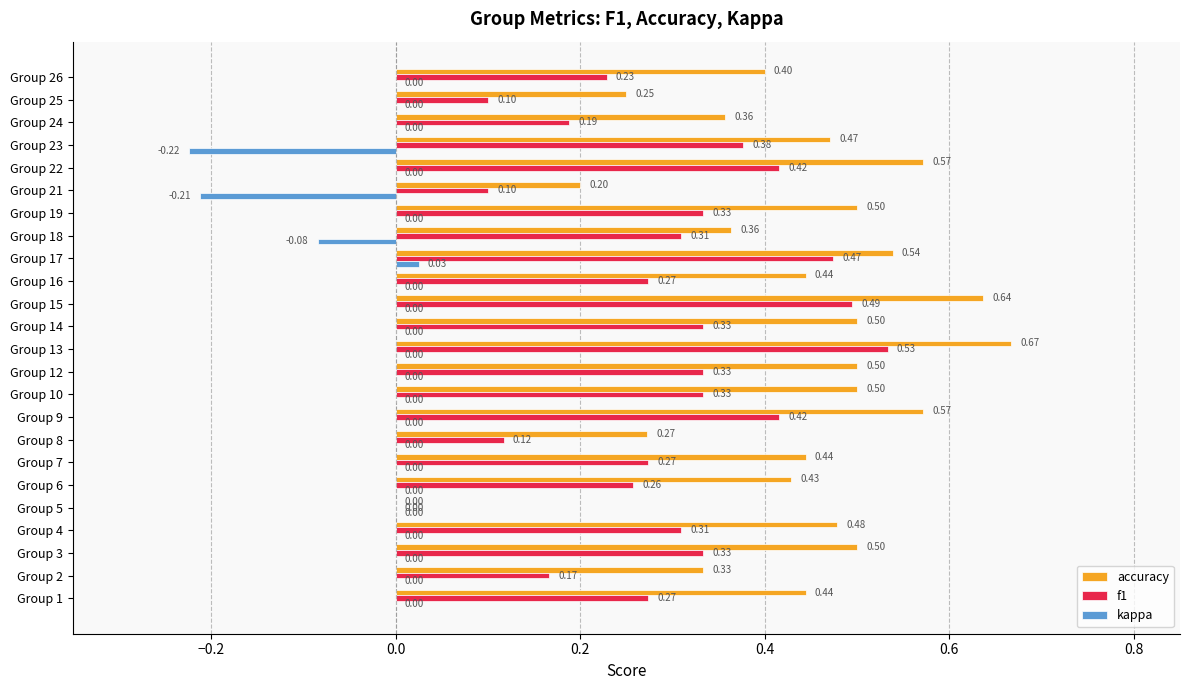

At which category is the sum across all series the highest?

Group 13